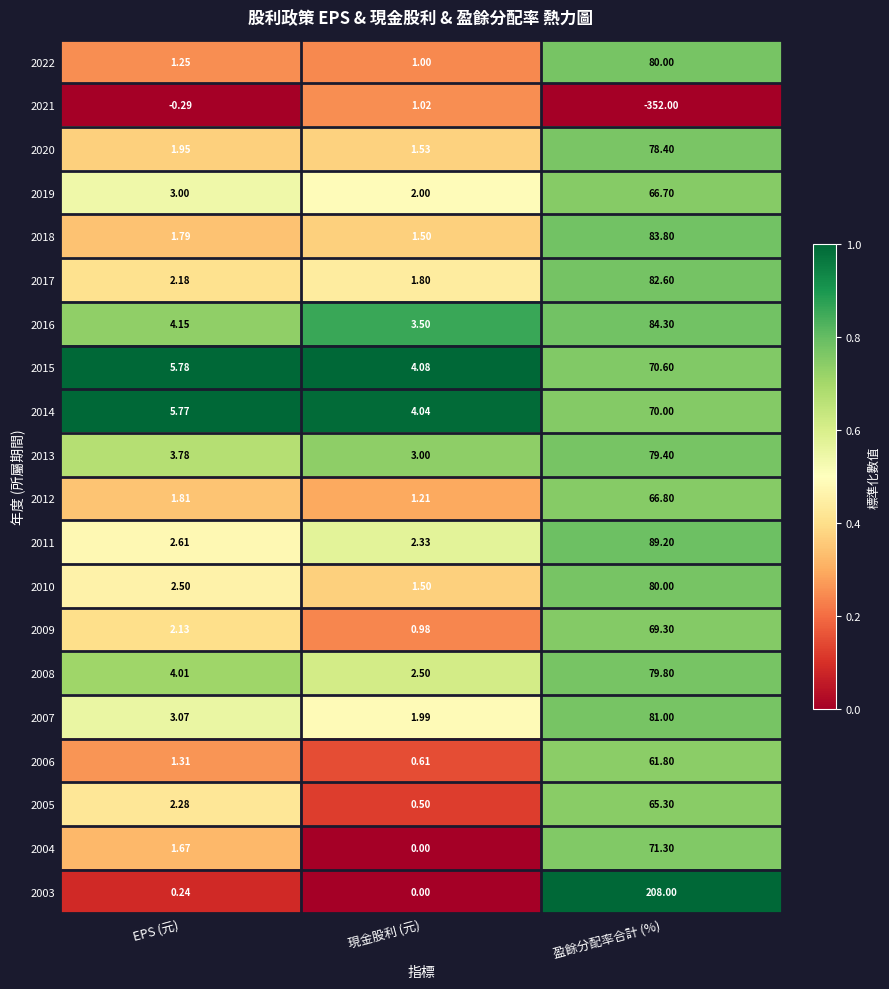

Which label corresponds to the smallest value in the chart?

盈餘分配率合計 (%)